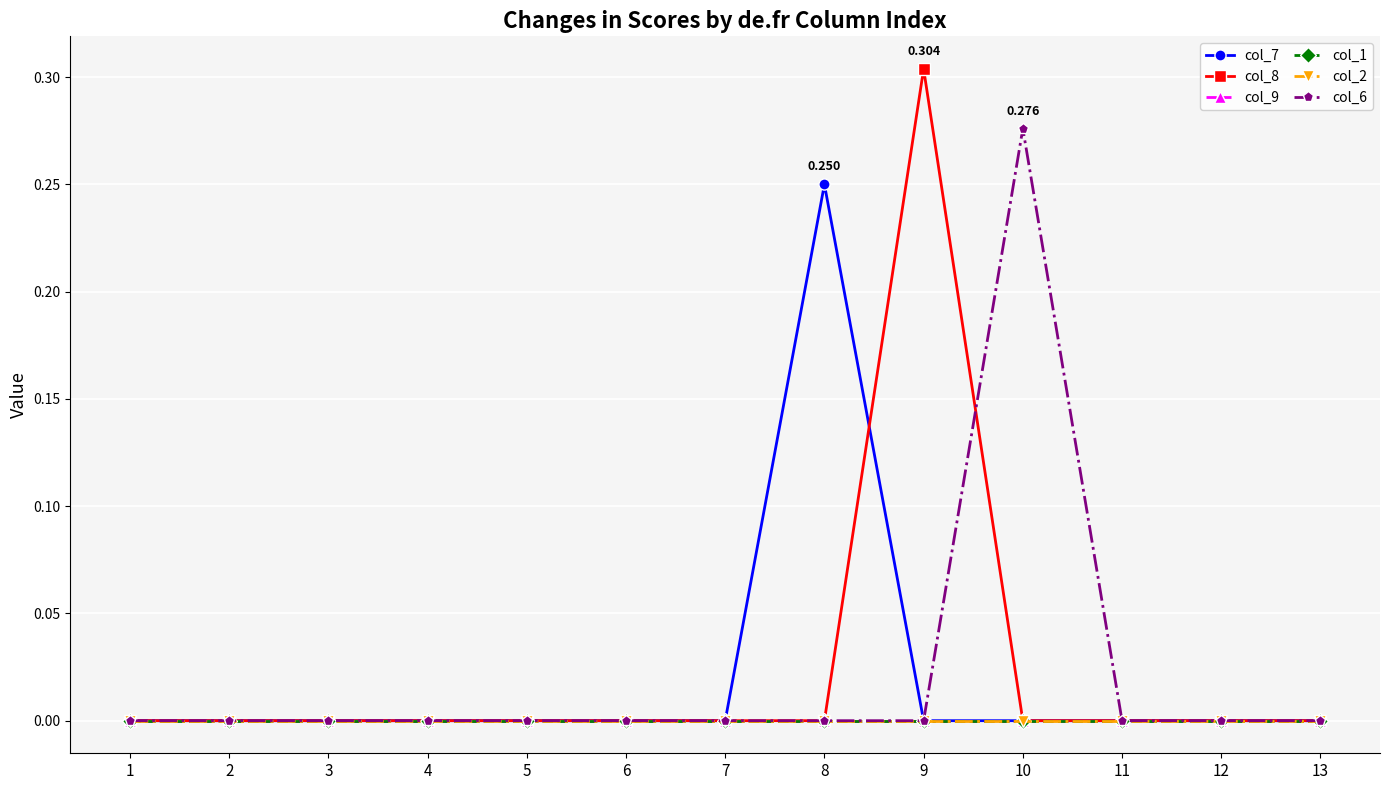

Which category has the lowest value in the col_9 series?

1